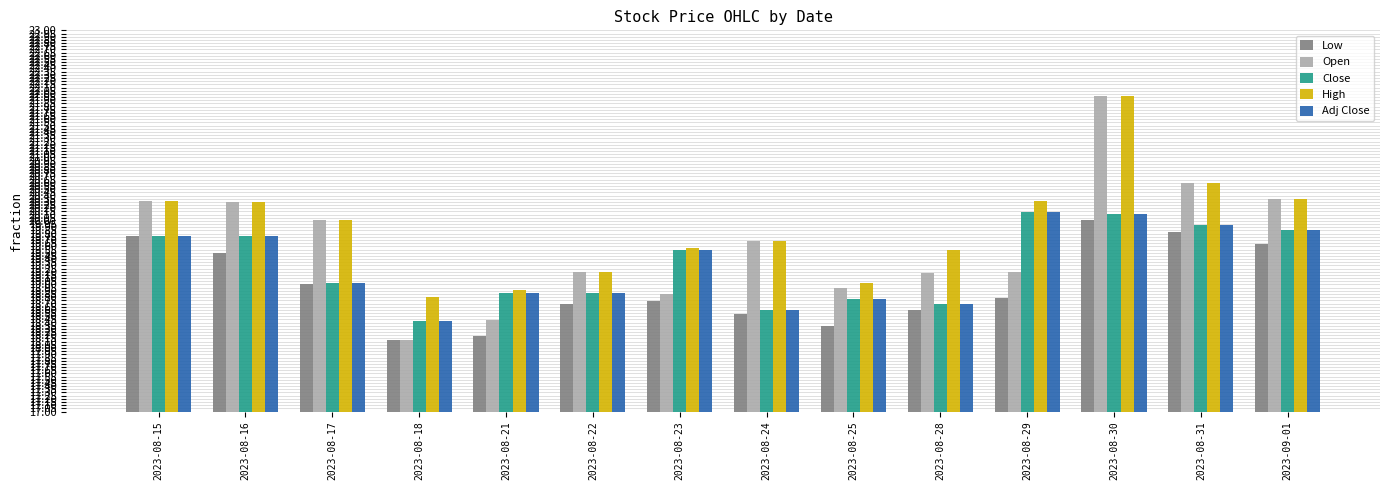

Count the number of categories in the chart.

14